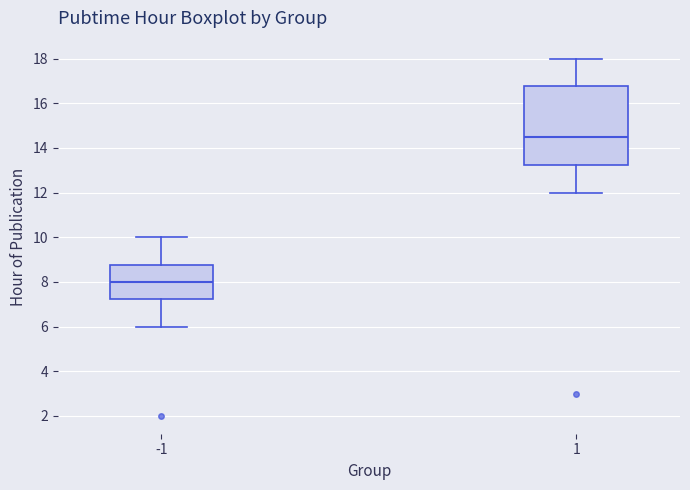

Reading left to right, read every box against the y-axis: the position of its median line, the range the box covers, and the ends of its whiskers. The values are not printed on the chart, so give them approximately, as read against the axis.

-1: median 8.0, box 7.2 to 8.8, whiskers 6.0 to 10.0
1: median 14.6, box 13.2 to 16.8, whiskers 12.0 to 18.0